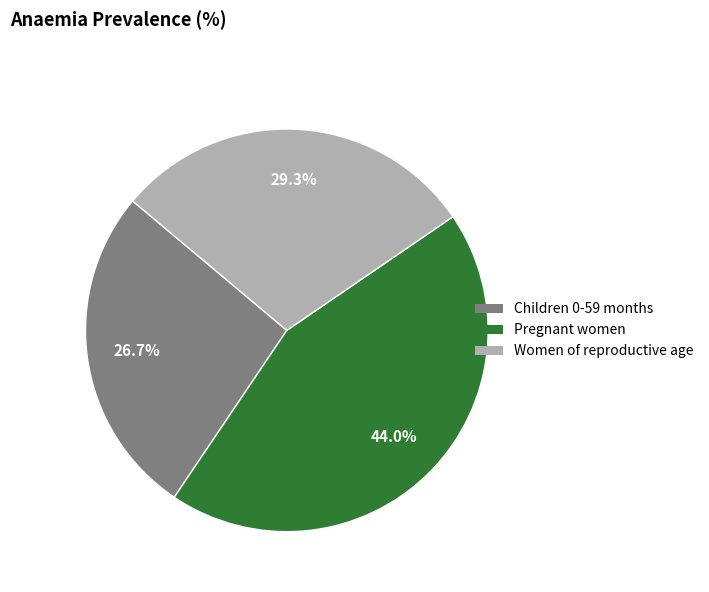

Rank the categories by value from highest to lowest.

Pregnant women, Women of reproductive age, Children 0-59 months